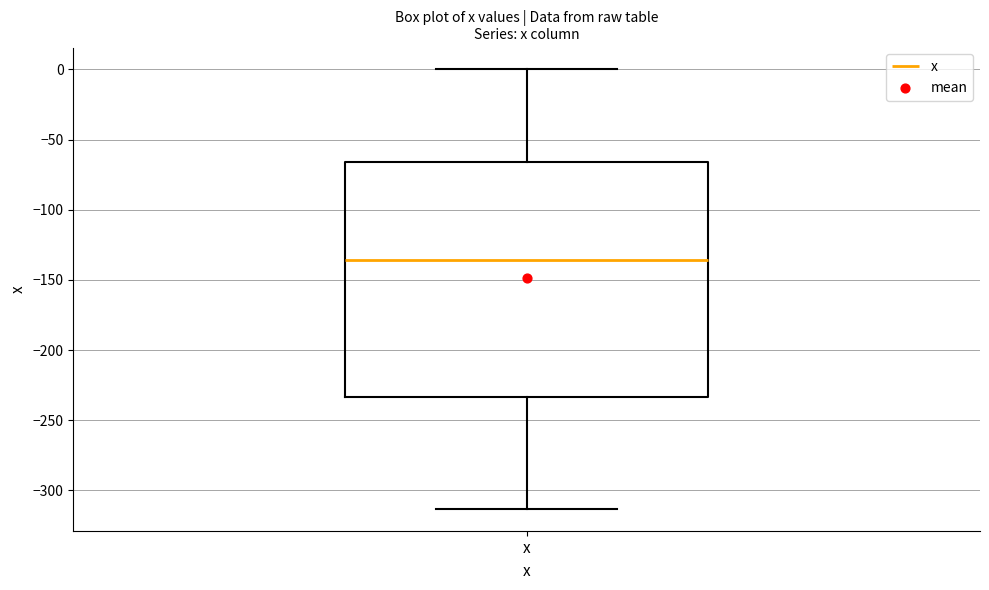

Read this box plot against the y-axis: the position of the median line, the range covered by the box, and the ends of both whiskers. The values are not printed on the chart, so give them approximately, as read against the axis.

median -135, box -235 to -65, whiskers -315 to 0